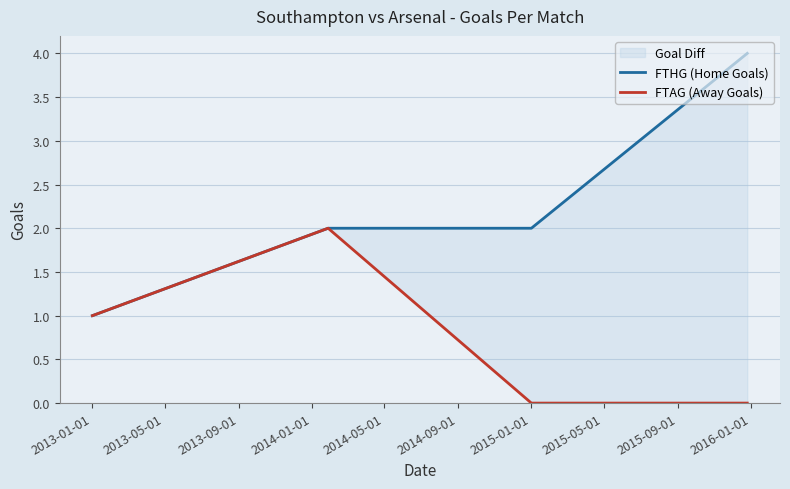

True or false: FTAG (Away Goals) has a value of 2 at 2013-01-01.

False